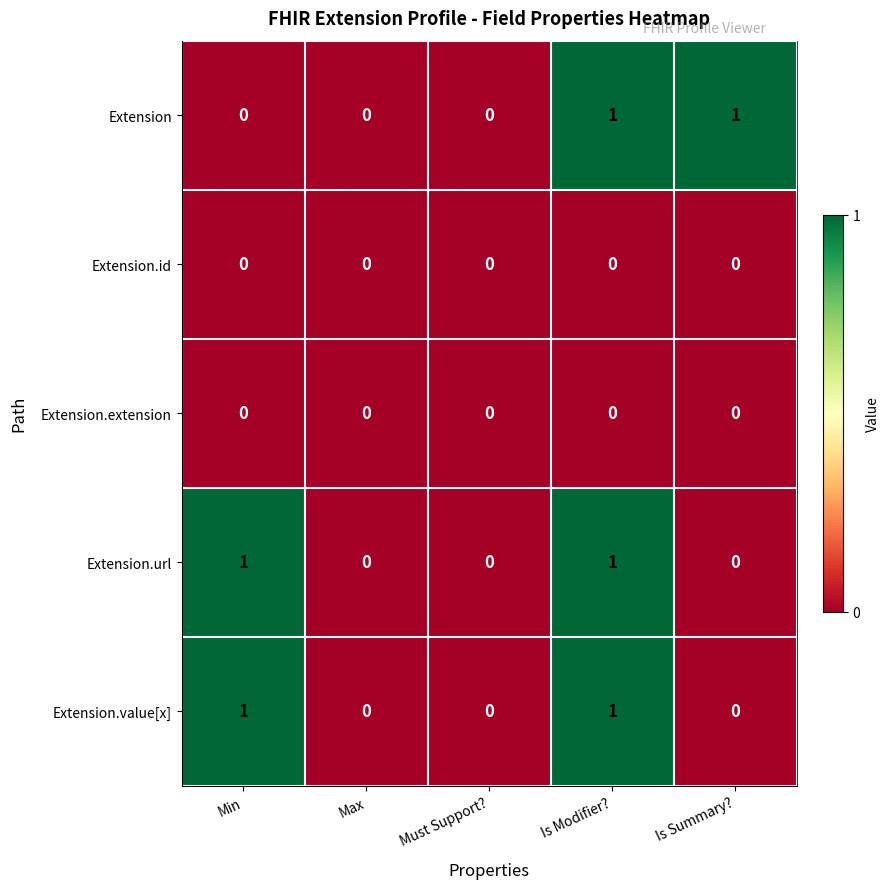

At which category is the sum across all series the highest?

Is Modifier?